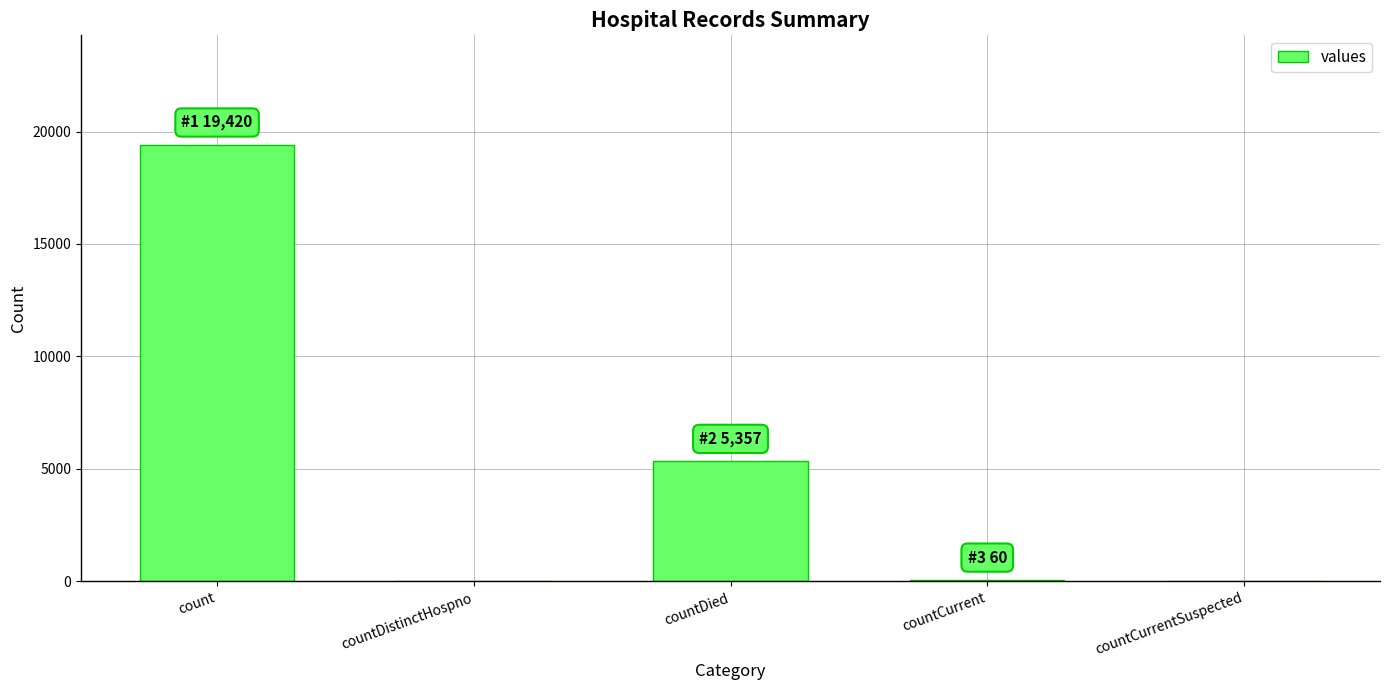

The value at count is 31677. True or false?

False